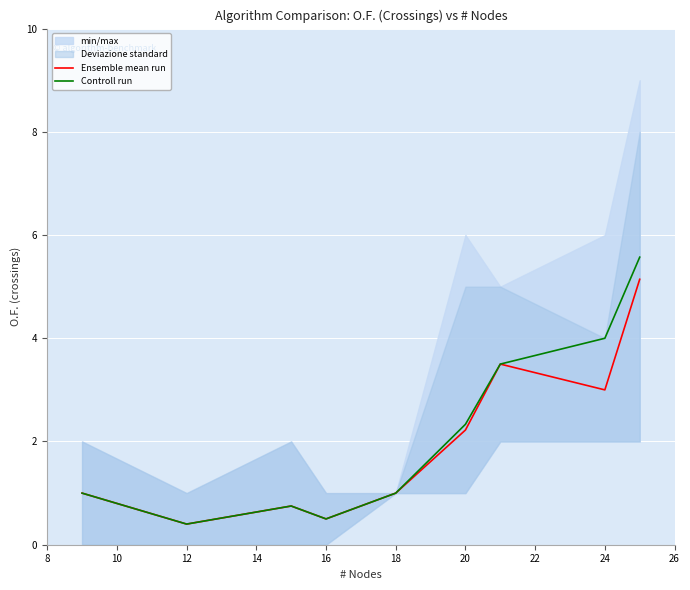

At which label is Controll run closest to 2?

20